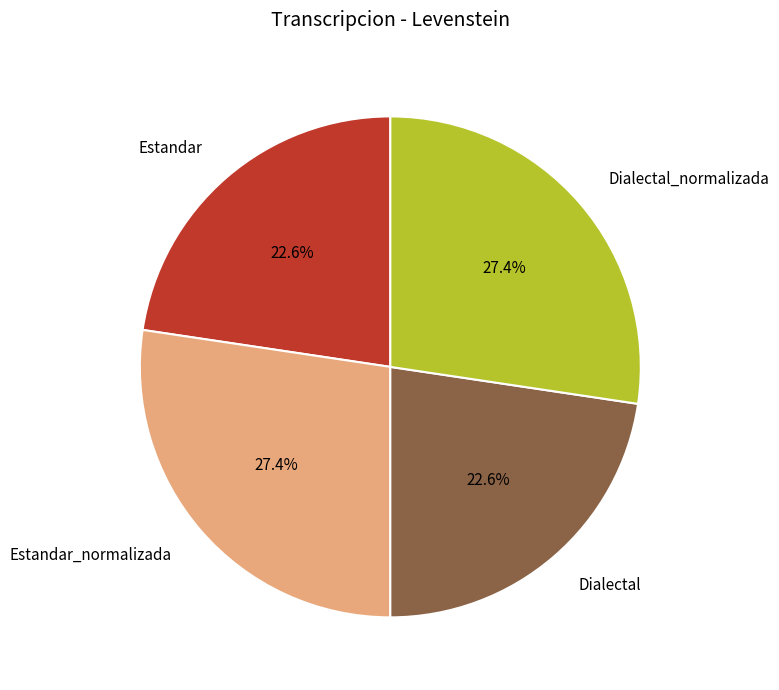

To the nearest percent, what is the difference between the largest and smallest slice percentages?

5%